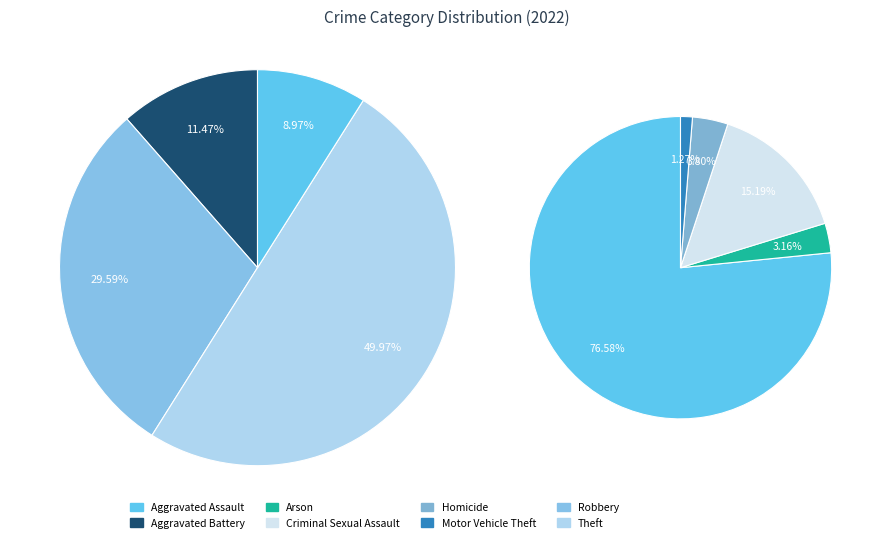

Approximately how many times larger is the value at Arson compared to Motor Vehicle Theft?

2.5